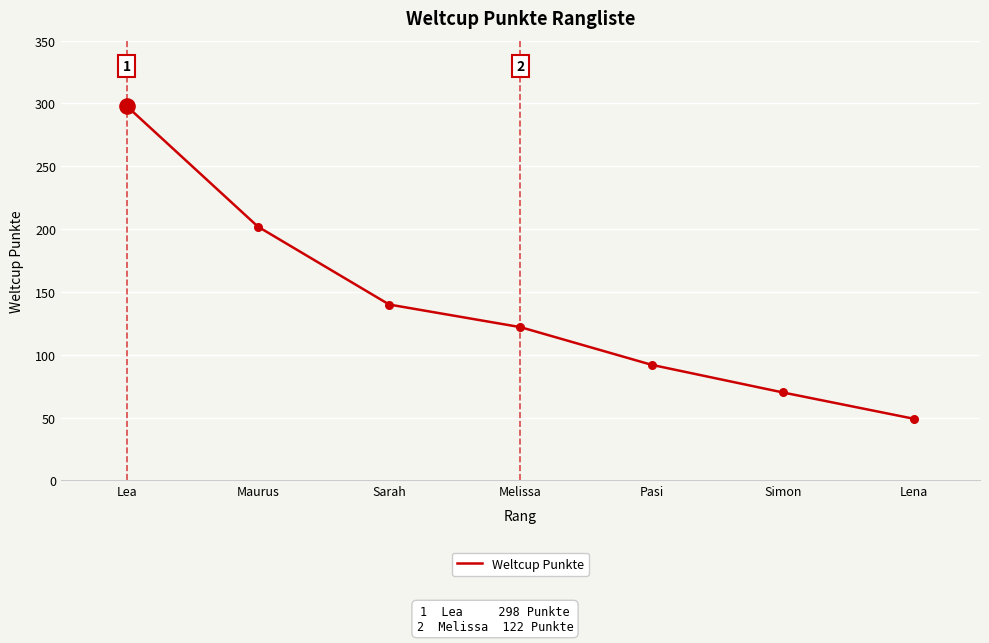

What is the ratio of the value at Lea to the value at Lena?

6.1